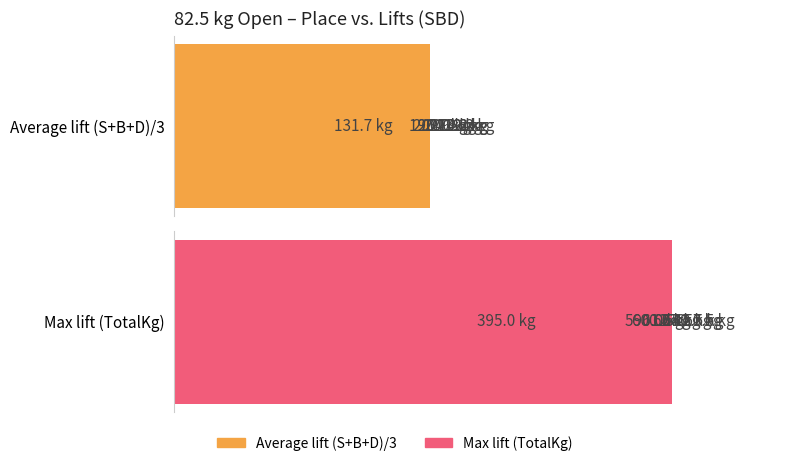

Which series has the largest range (max minus min)?

Max lift (TotalKg)